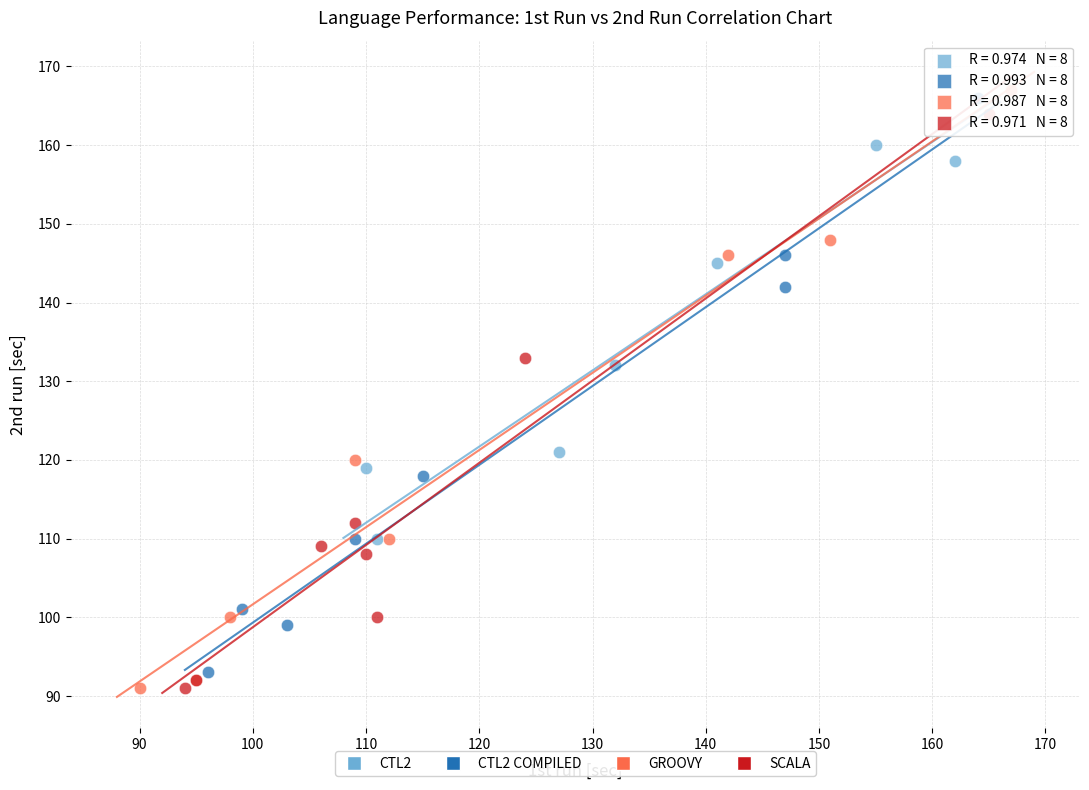

What are all the series names shown in the legend?

CTL2, CTL2 COMPILED, GROOVY, SCALA